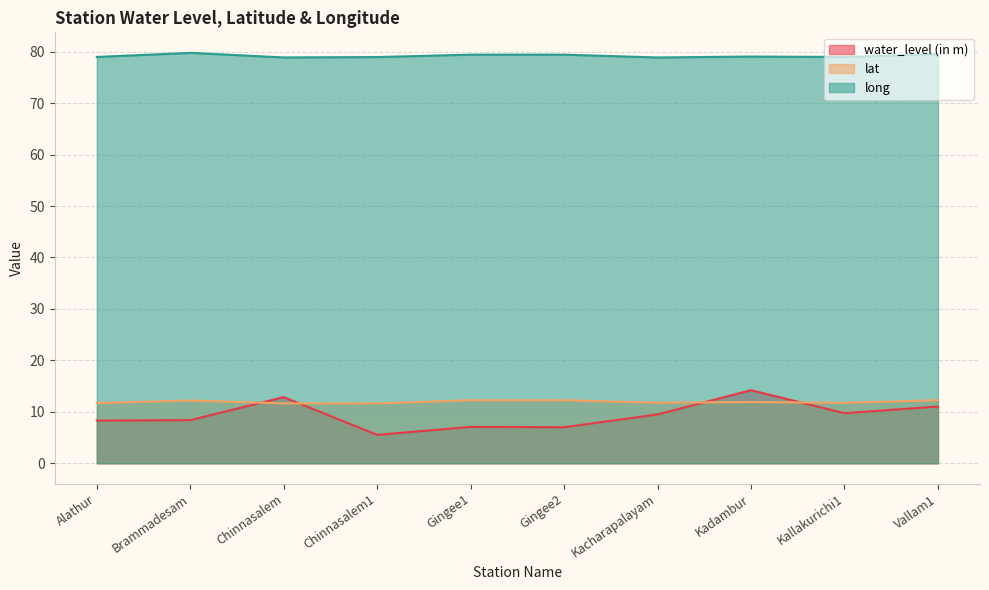

Between Chinnasalem and Gingee2, which is larger?

Chinnasalem